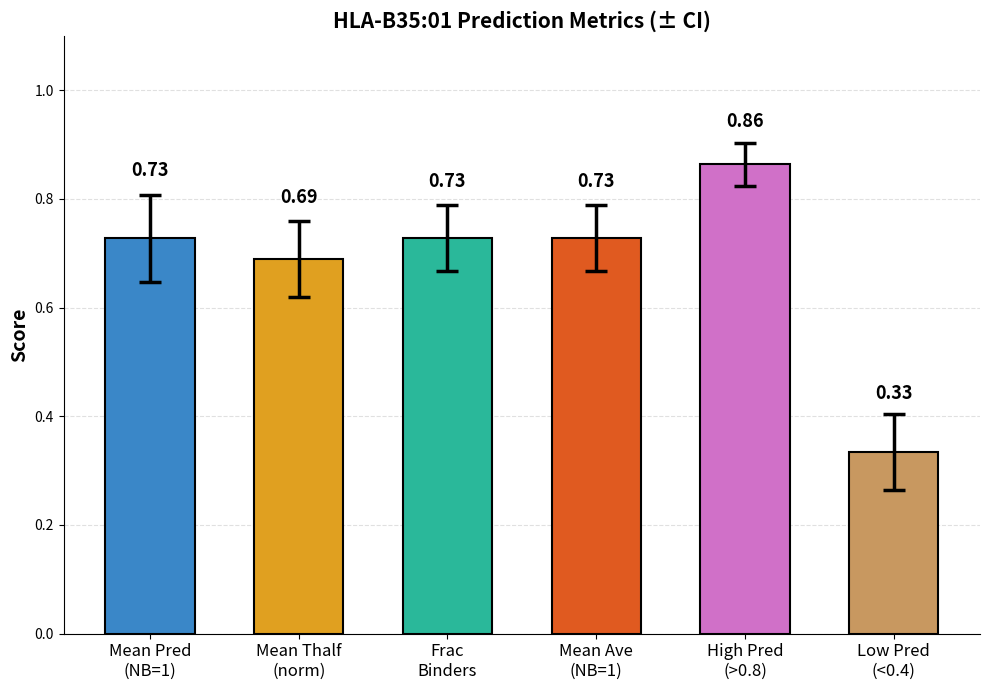

What is the difference between the maximum and minimum values?

0.5